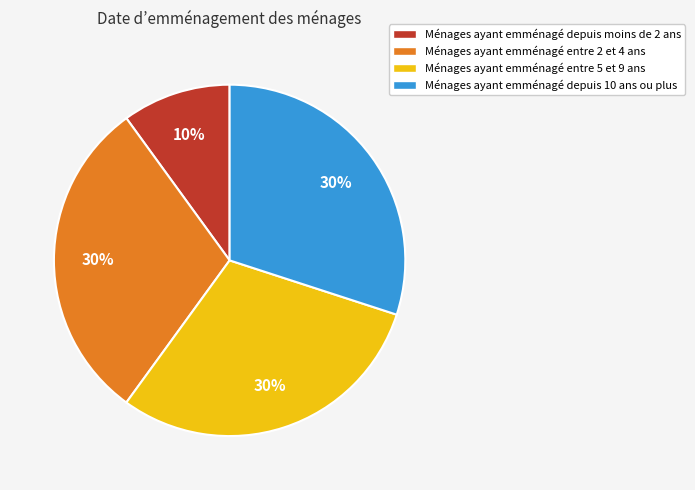

Is there a majority slice in this chart?

No